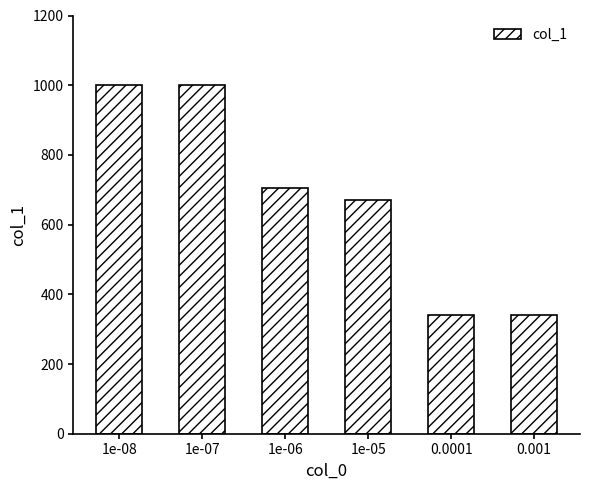

What is the change in value from 1e-08 to 1e-06?

-294